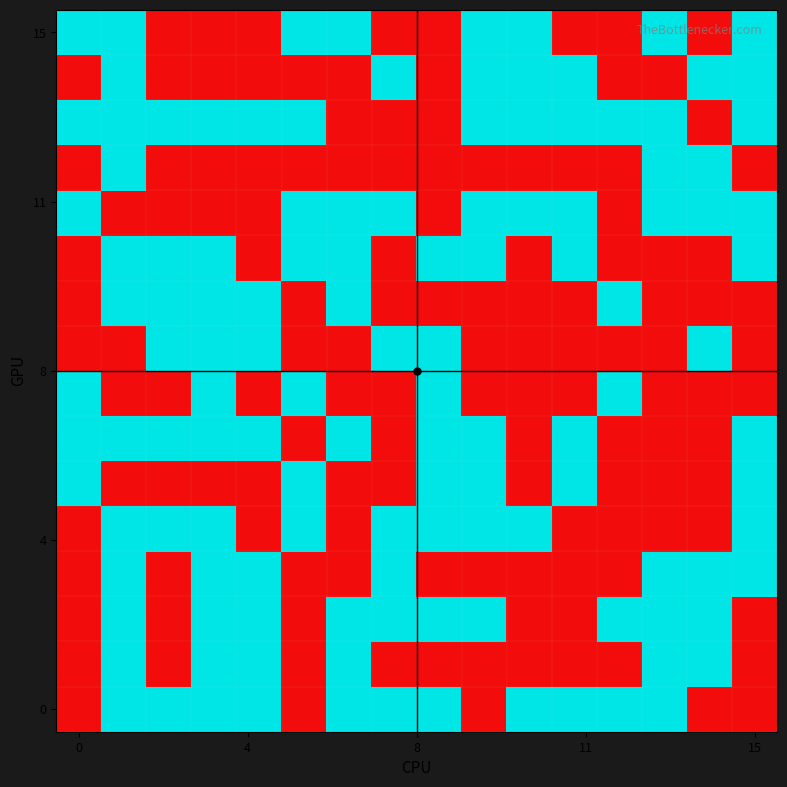

What is the maximum value shown in the chart?

1